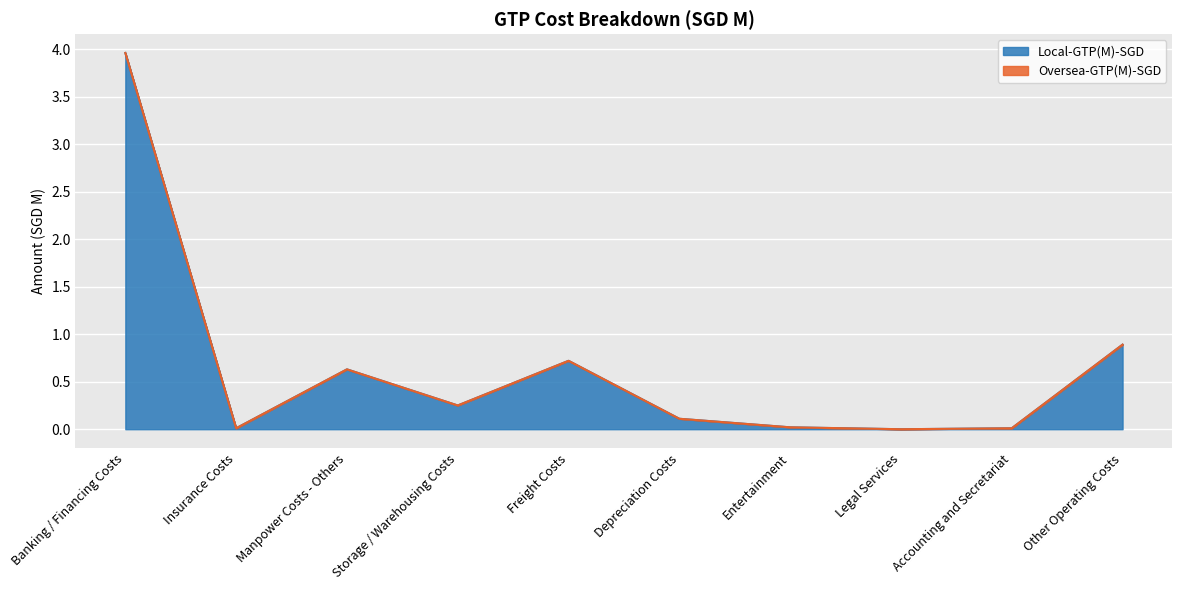

Rank the categories by value from highest to lowest.

Banking / Financing Costs, Other Operating Costs, Freight Costs, Manpower Costs - Others, Storage / Warehousing Costs, Depreciation Costs, Entertainment, Insurance Costs, Accounting and Secretariat, Legal Services